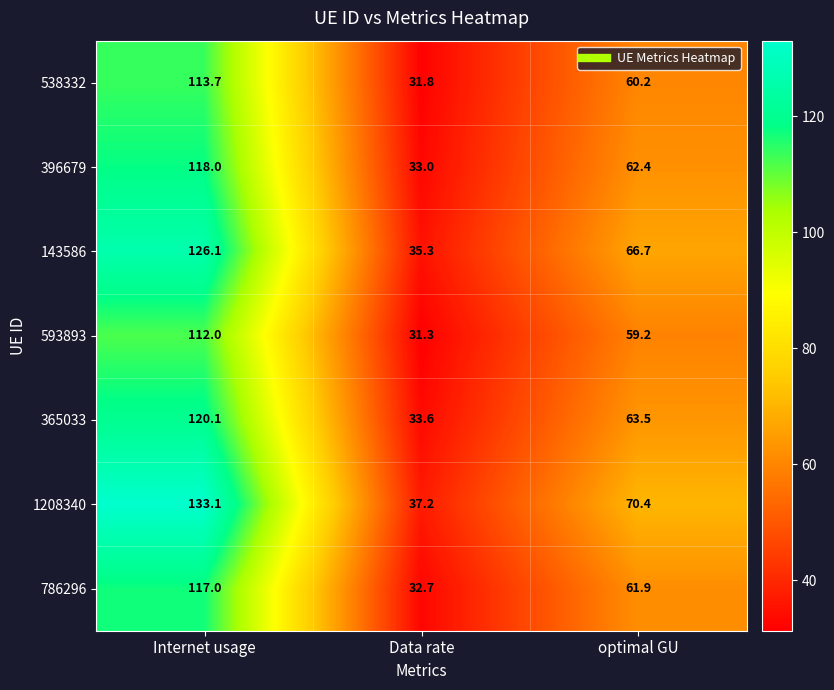

Read the 538332 value at Internet usage.

113.7